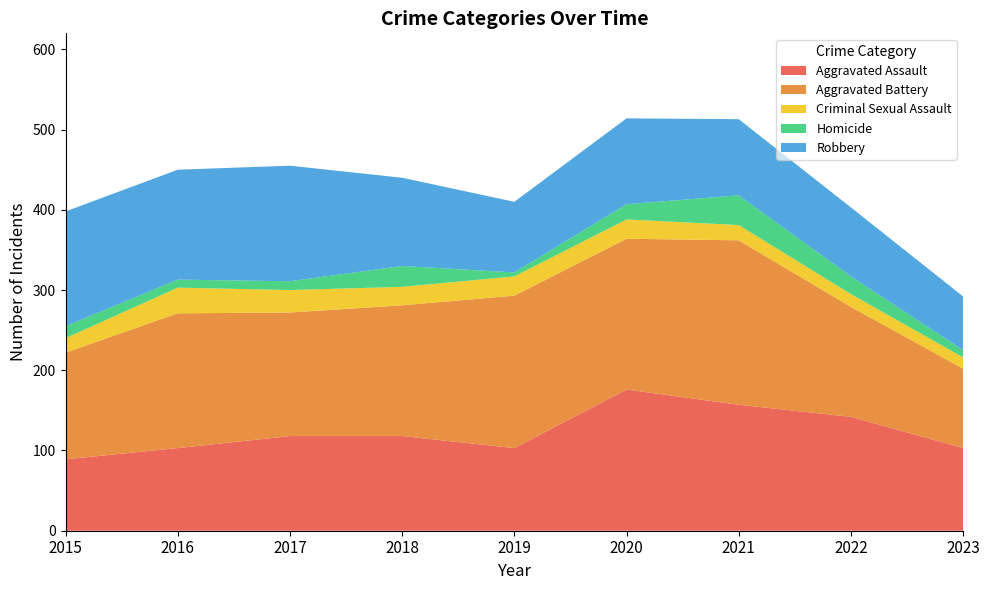

Reading right to left, list all the values displayed in this chart.

Aggravated Assault: 103	142	157	176	103	118	118	103	89
Aggravated Battery: 99	137	205	188	190	163	154	168	133
Criminal Sexual Assault: 14	16	19	24	24	23	28	32	18
Homicide: 9	22	37	19	5	26	11	10	15
Robbery: 67	86	95	107	88	110	144	137	143